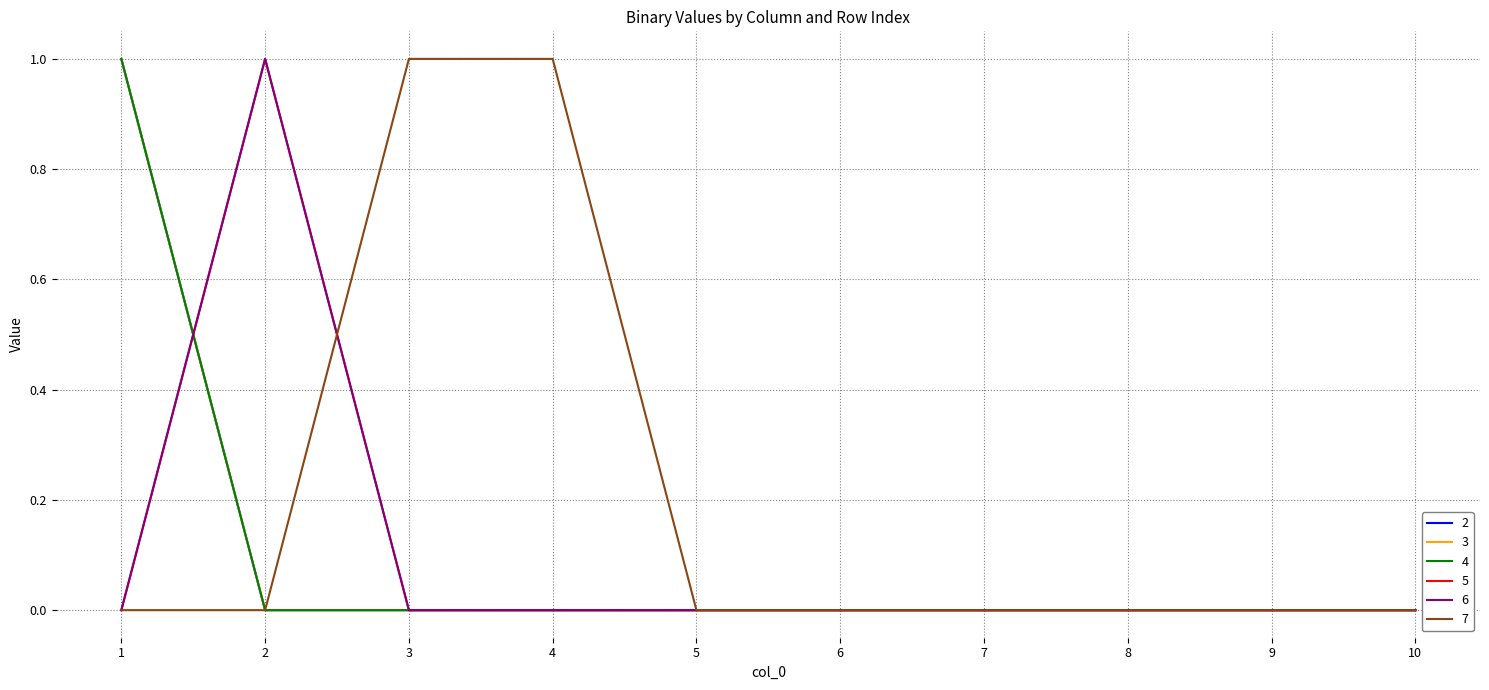

Does the chart have visible grid lines?

Yes